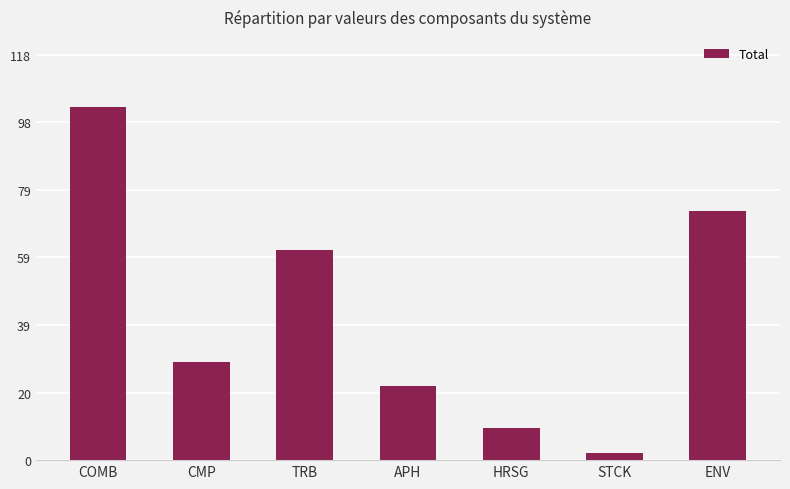

How many bars are there in total?

7